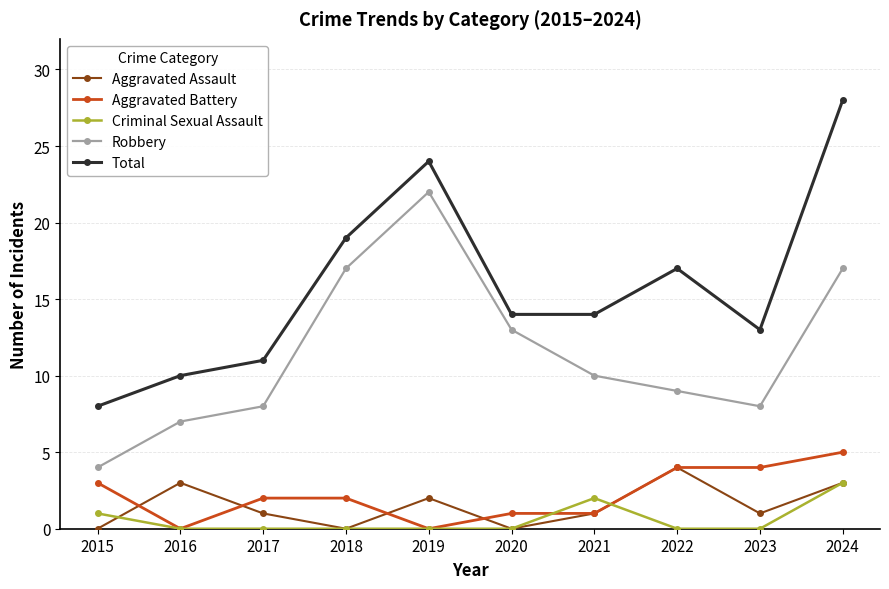

How many lines are shown in the chart?

5